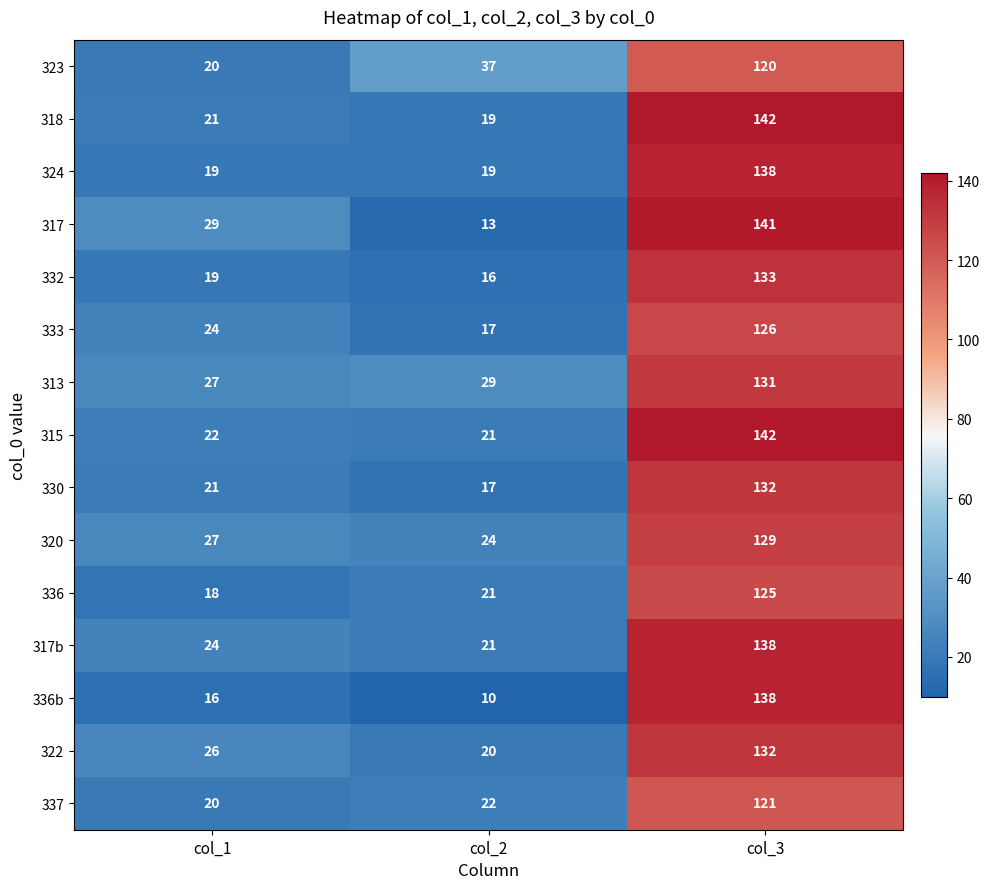

Which series has the largest total across all categories?

313